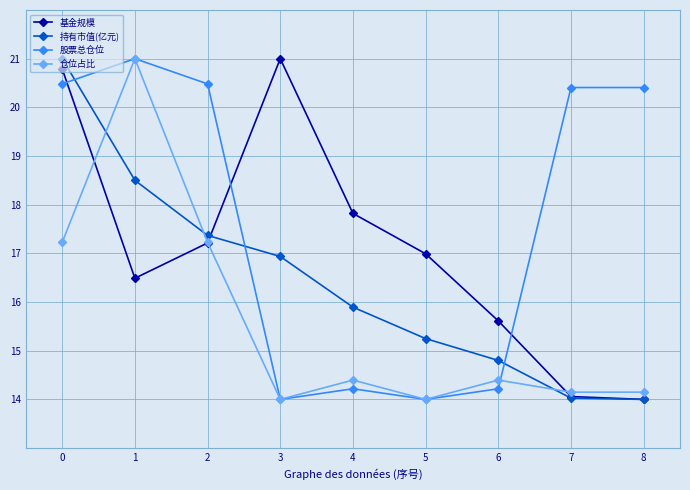

Reading left to right, transcribe all the data shown in this chart.

基金规模: 20.8	16.5	17.2	21.0	17.8	17.0	15.6	14.1	14.0
持有市值(亿元): 21.0	18.5	17.4	16.9	15.9	15.2	14.8	14.0	14.0
股票总仓位: 20.5	21.0	20.5	14.0	14.2	14.0	14.2	20.4	20.4
仓位占比: 17.2	21.0	17.2	14.0	14.4	14.0	14.4	14.1	14.1